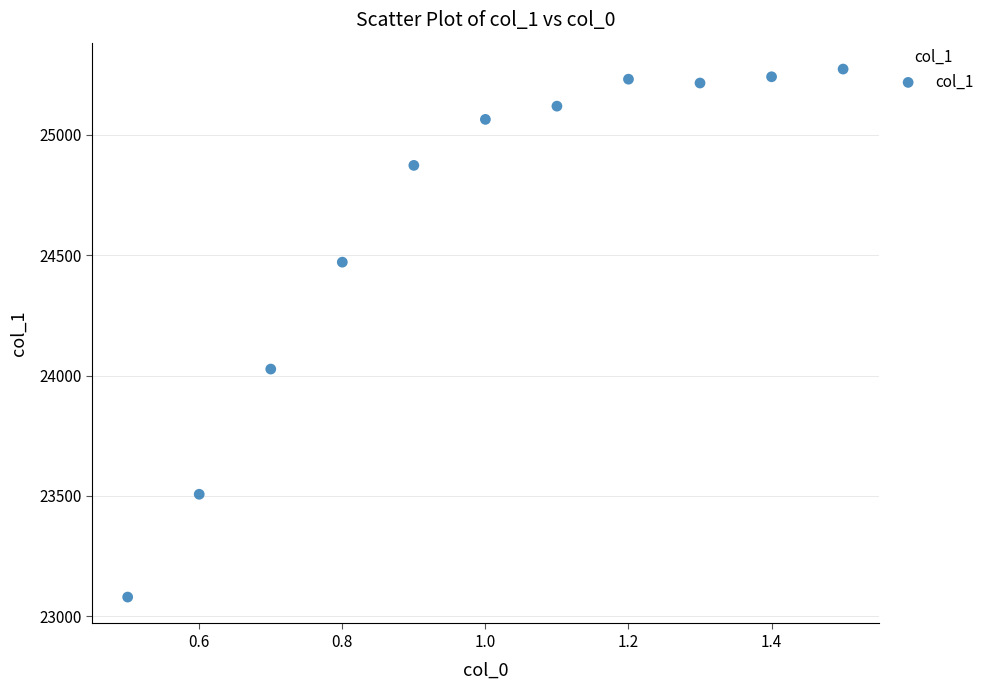

What is the range of Y values (max minus min)?

2193